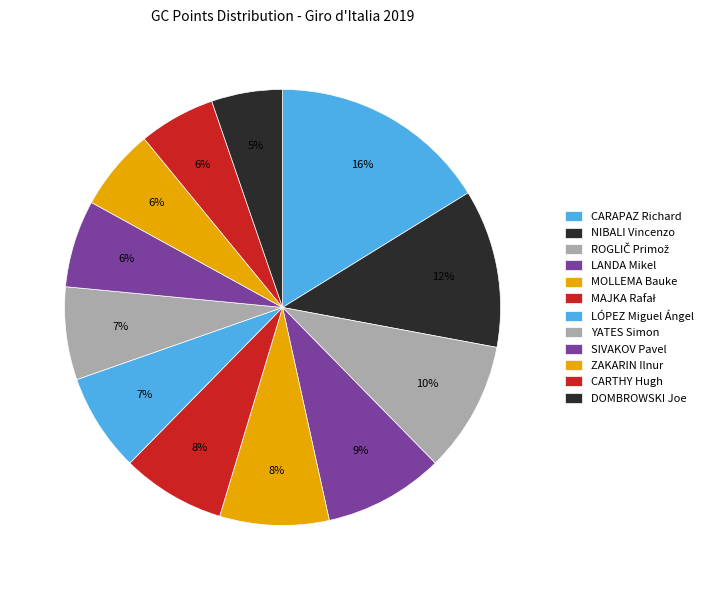

Which has a higher value, LÓPEZ Miguel Ángel or ZAKARIN Ilnur?

LÓPEZ Miguel Ángel